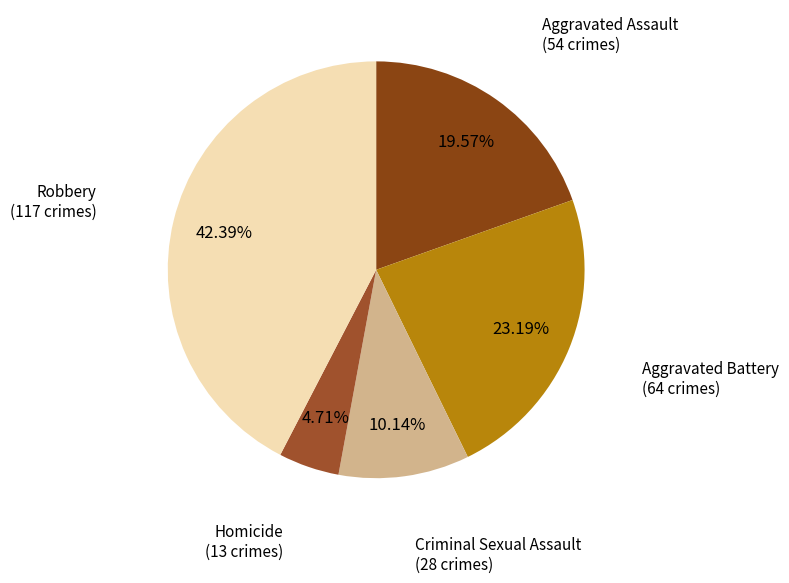

What percentage do Aggravated Assault and Homicide together represent?

24.3%